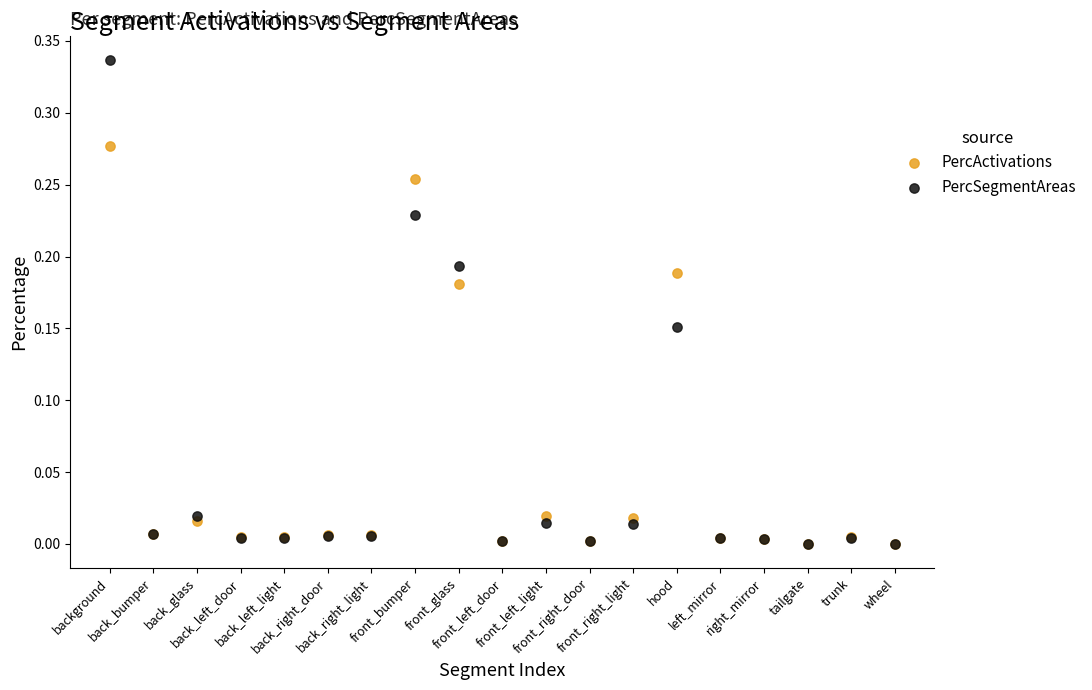

What are all the series names shown in the legend?

PercActivations, PercSegmentAreas